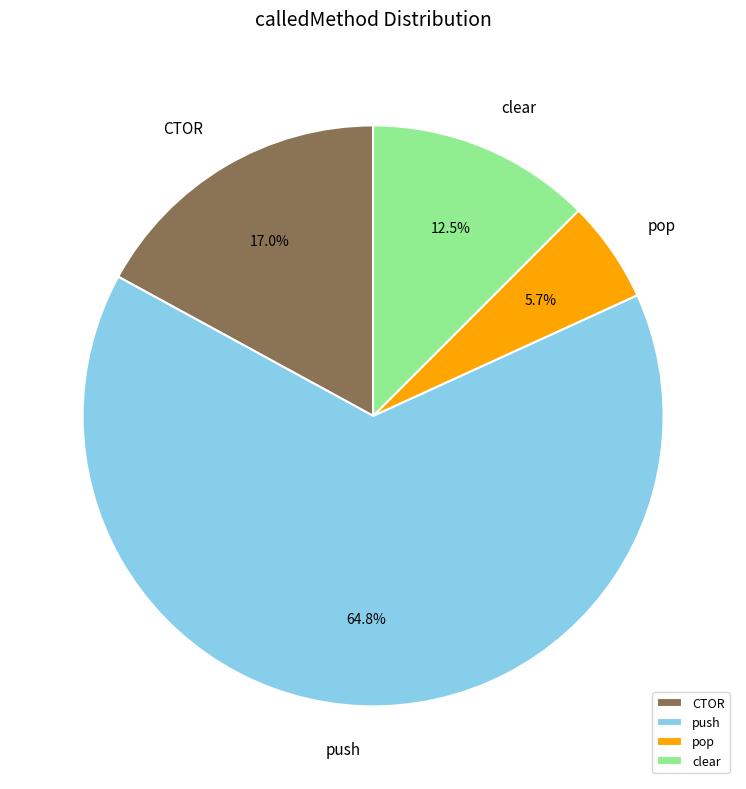

Rank the categories by value from highest to lowest.

push, CTOR, clear, pop